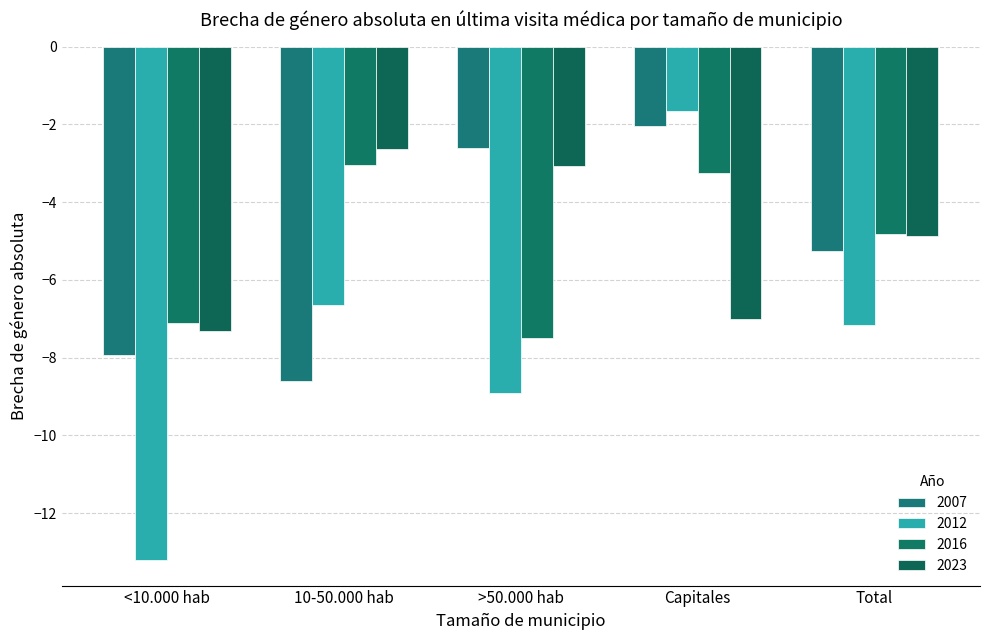

The value of 2023 at <10.000 hab is -2.4. True or false?

False